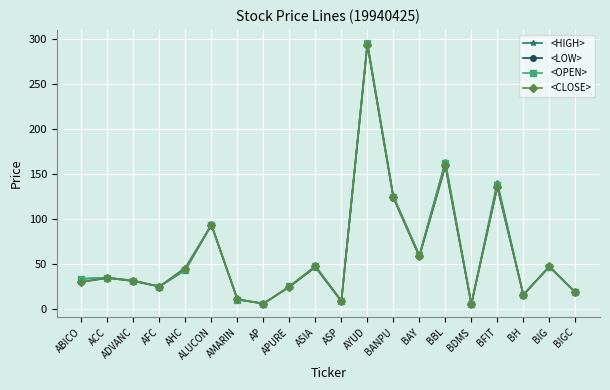

In <OPEN>, how many points are higher than both neighbors (excluding endpoints)?

7